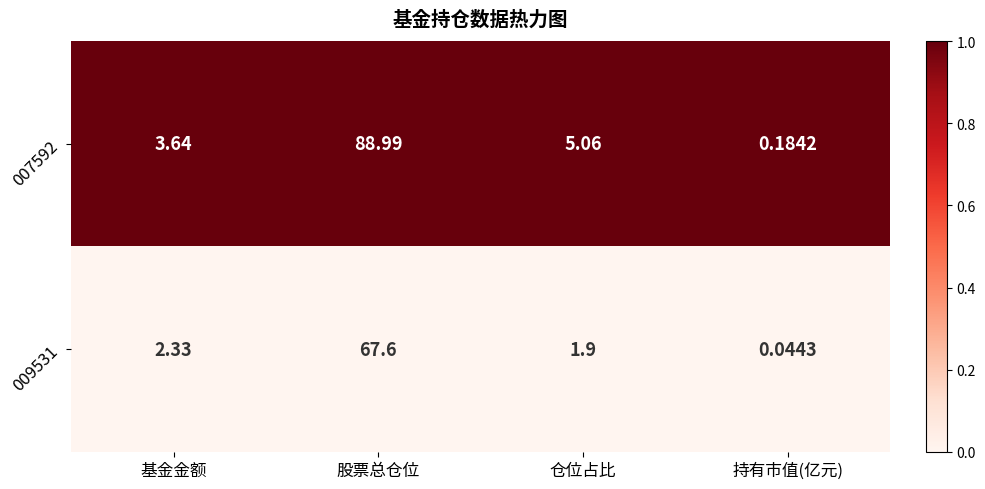

Which category has the highest value across all series?

股票总仓位